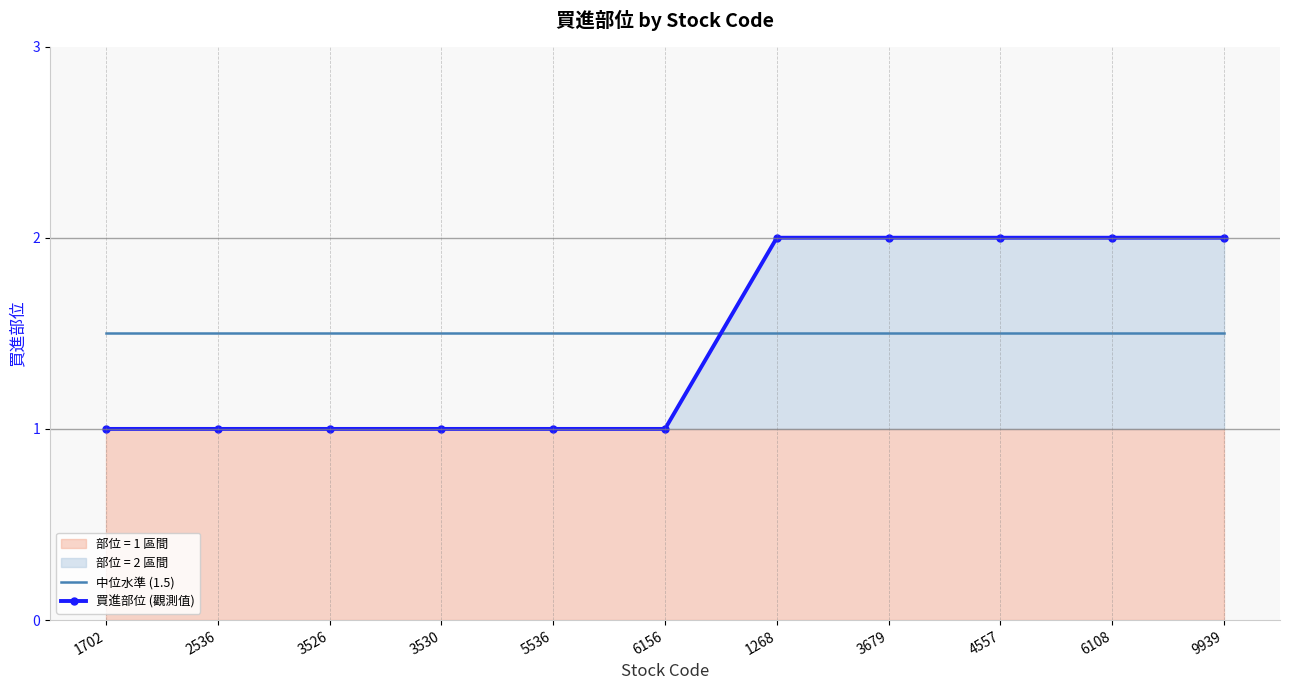

Reading right to left, extract all data points from this chart.

中位水準 (1.5): 1.5	1.5	1.5	1.5	1.5	1.5	1.5	1.5	1.5	1.5	1.5
買進部位 (觀測值): 2.0	2.0	2.0	2.0	2.0	1.0	1.0	1.0	1.0	1.0	1.0